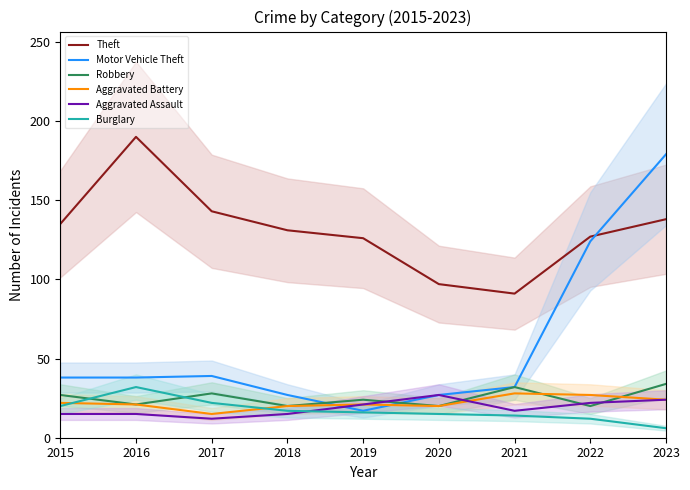

True or false: Aggravated Assault and Aggravated Battery cross at least once.

True